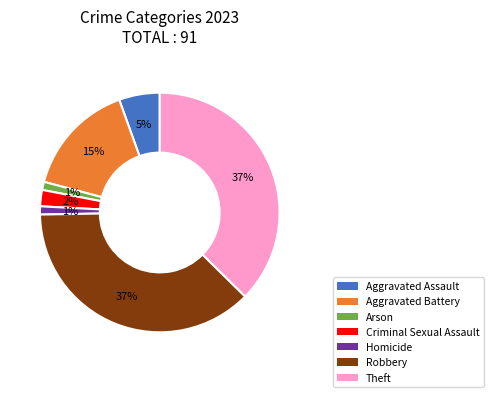

To the nearest percent, what is the difference between the Criminal Sexual Assault and Homicide slice percentages?

1%